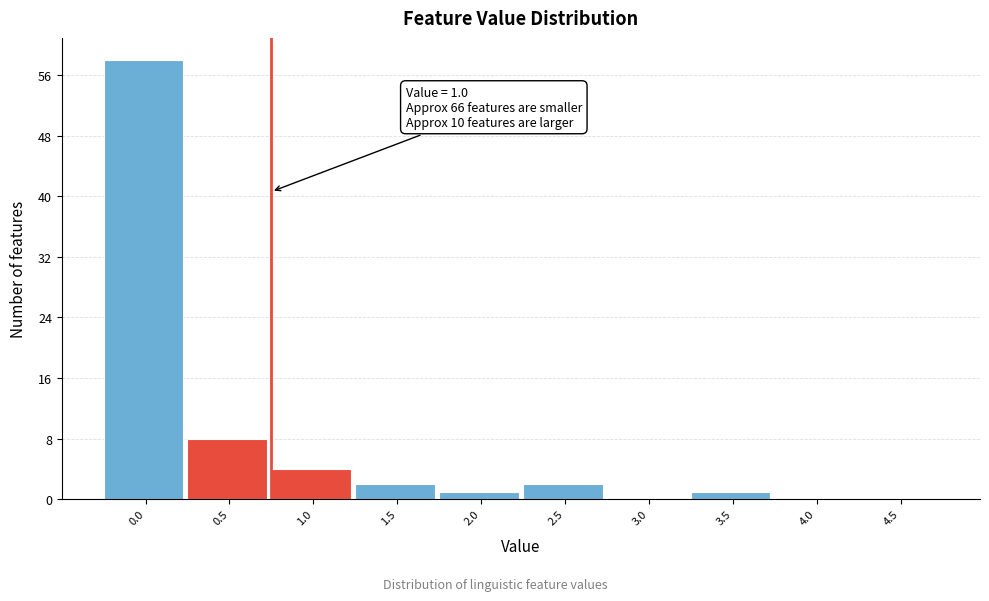

Reading left to right, list all the values displayed in this chart.

0.0=58	0.5=8	1.0=4	1.5=2	2.0=1	2.5=2	3.0=0	3.5=1	4.0=0	4.5=0